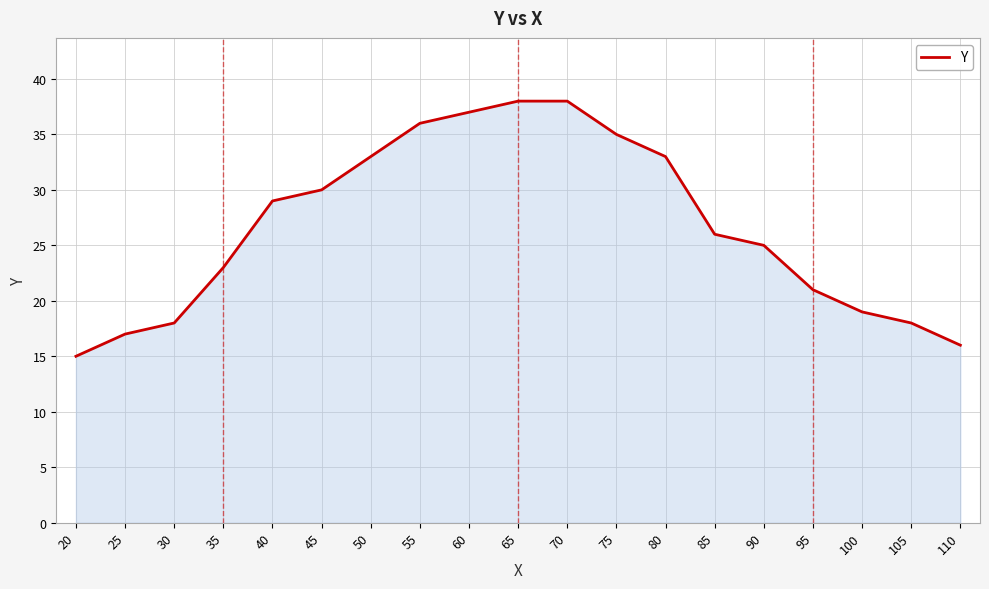

True or false: there are more than 1 points higher than both neighbors.

False